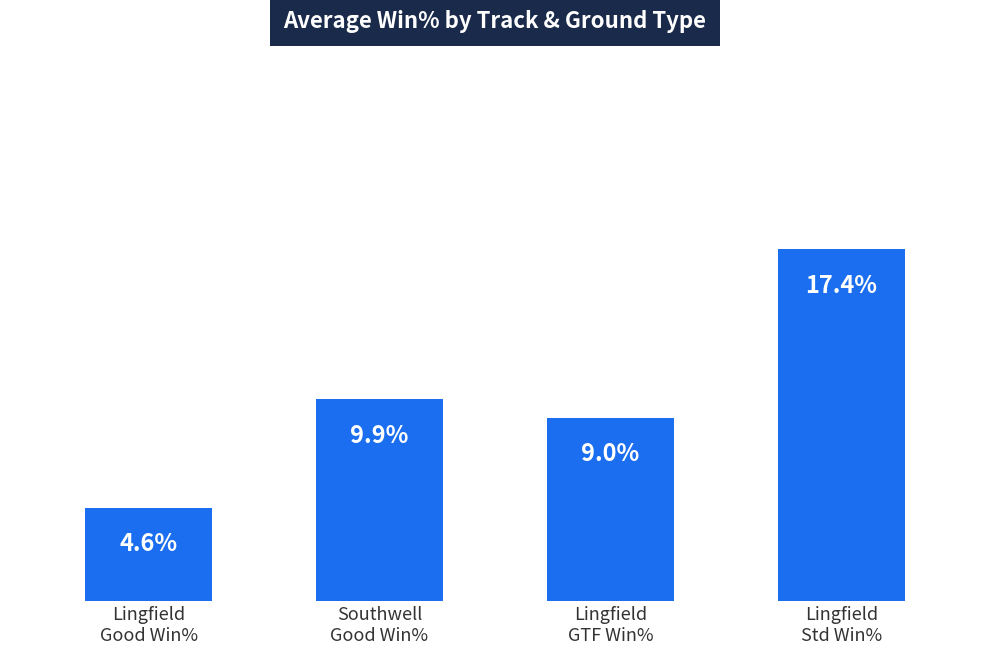

Does the chart contain any negative values?

No